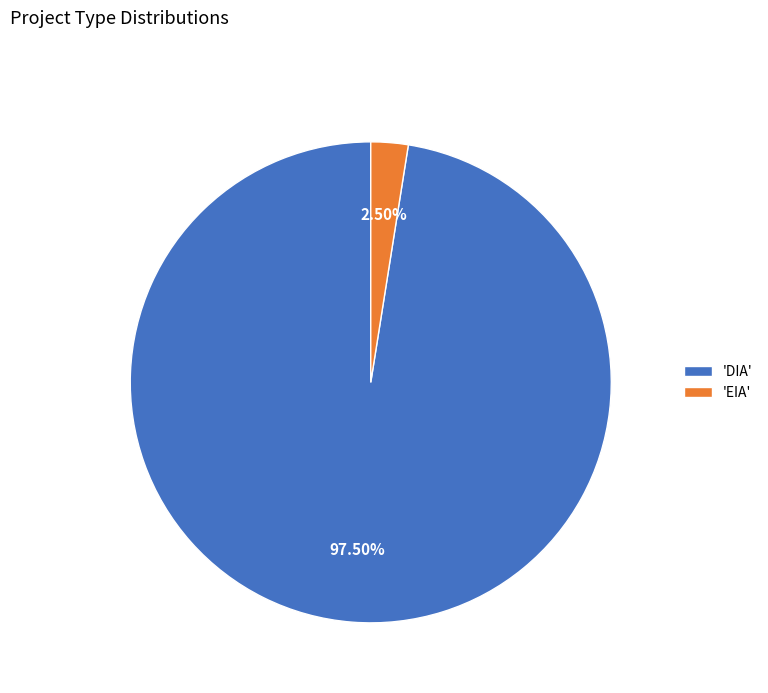

What is the ratio of the value at 'DIA' to the value at 'EIA'?

39.0